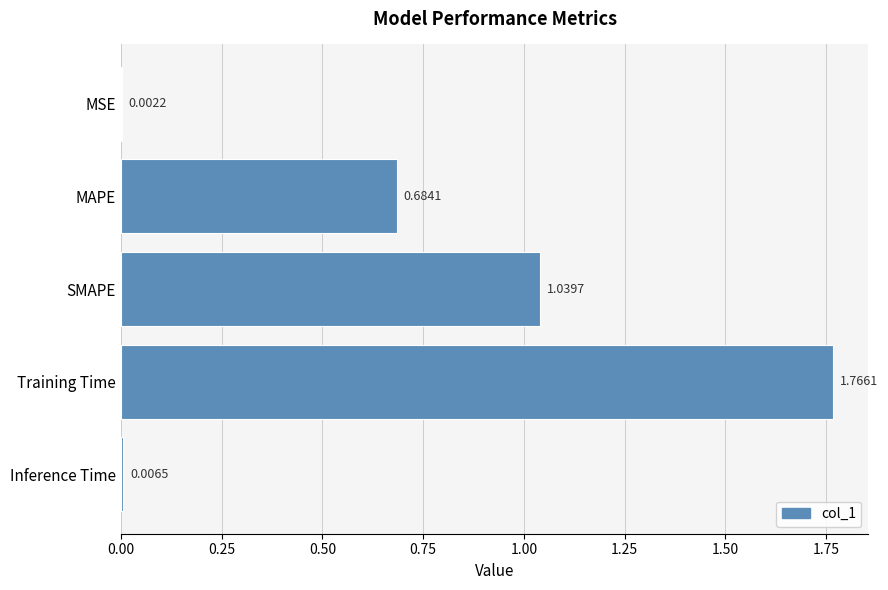

Where is the data nearest to the value 0?

MSE